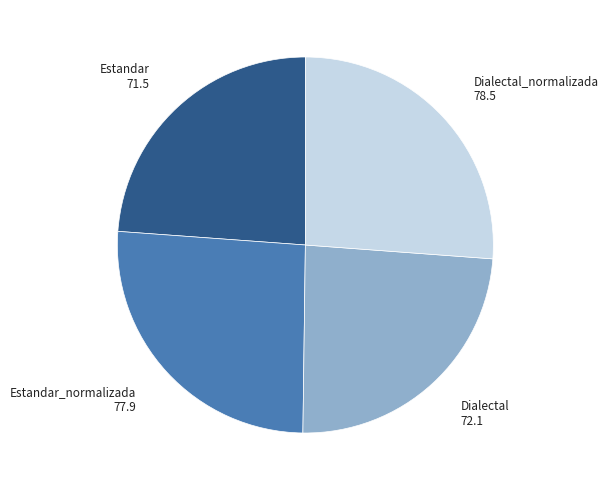

Does any single category account for the majority?

No